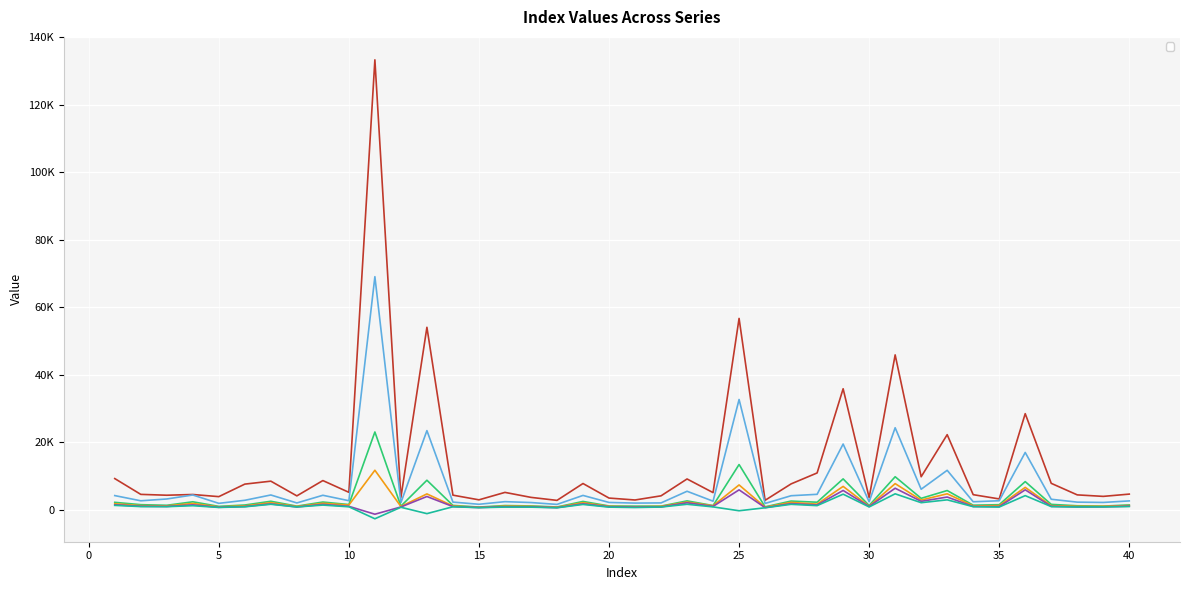

What is the difference between the highest and lowest values at 26?

2212.4